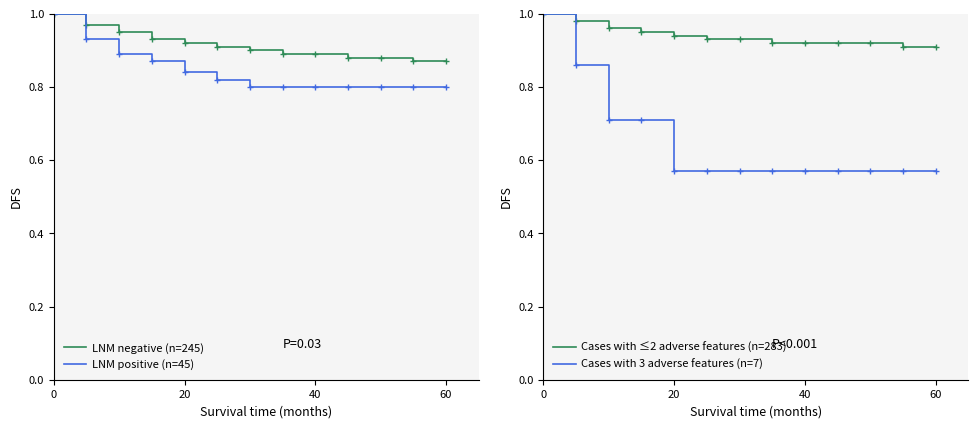

True or false: LNM positive (n=45) and LNM negative (n=245) cross at least once.

False